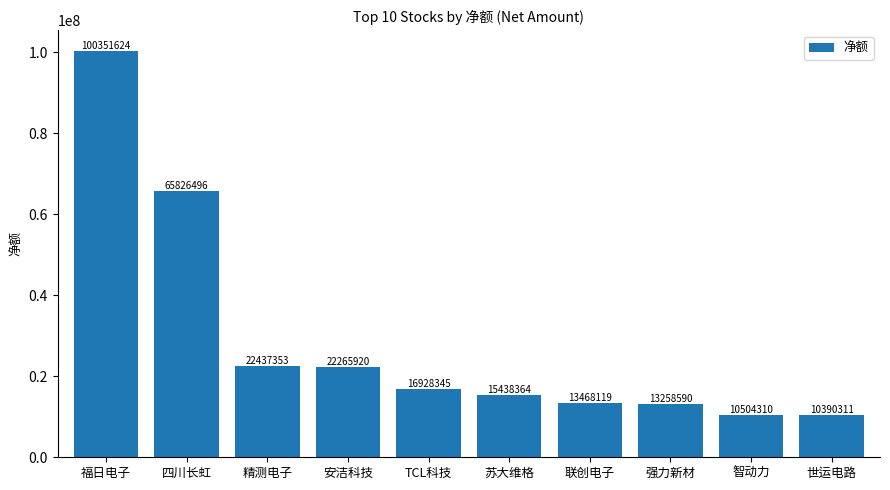

Which category has the highest value across all series?

福日电子